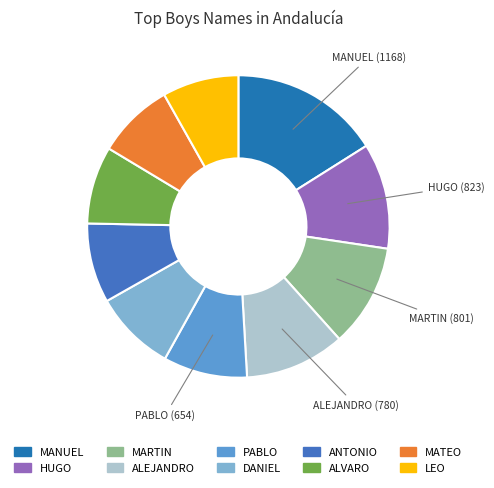

What is the ratio of the value at ALVARO to the value at MATEO?

1.0